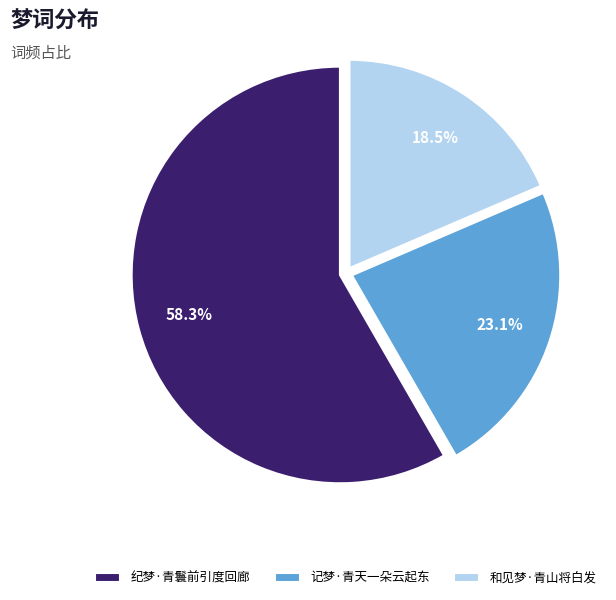

Count the number of slices in the pie.

3